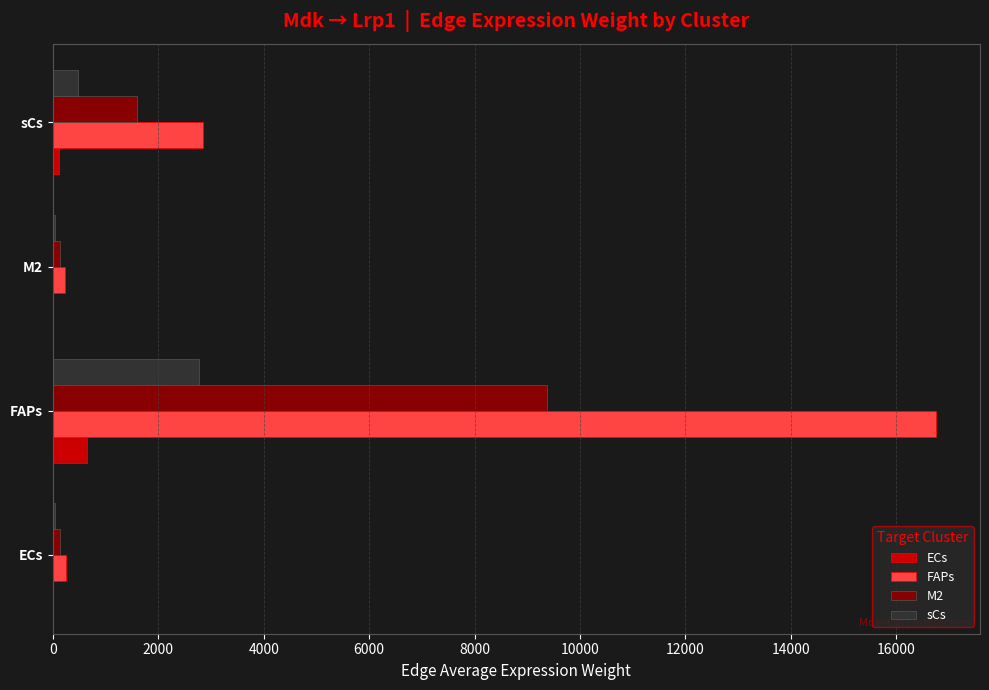

At which label is FAPs closest to 8494?

sCs